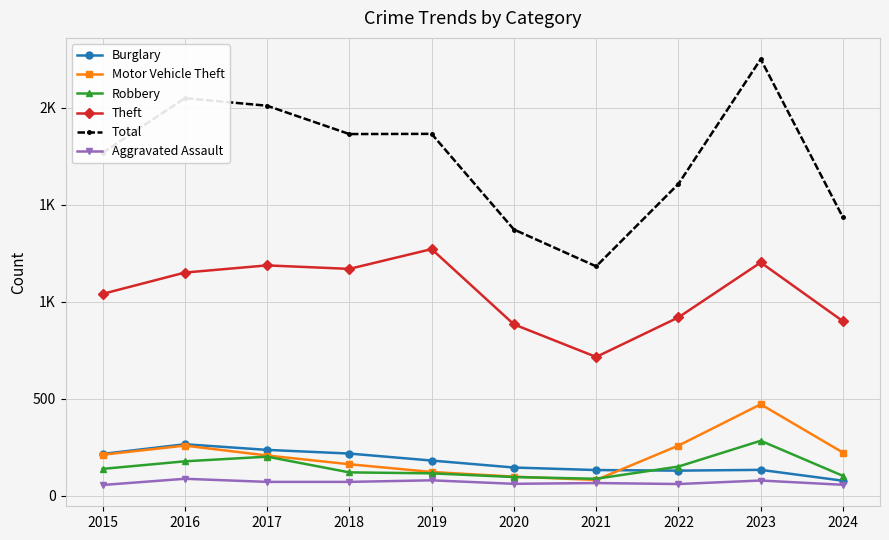

Reading left to right, extract all data points from this chart.

Burglary: 216	266	237	218	182	146	133	130	134	78
Motor Vehicle Theft: 212	259	208	163	123	99	82	259	472	223
Robbery: 139	178	202	121	116	97	88	151	284	103
Theft: 1041	1151	1188	1170	1272	884	716	920	1203	900
Total: 1768	2050	2011	1865	1866	1373	1183	1608	2251	1435
Aggravated Assault: 56	88	72	72	80	62	66	61	79	57